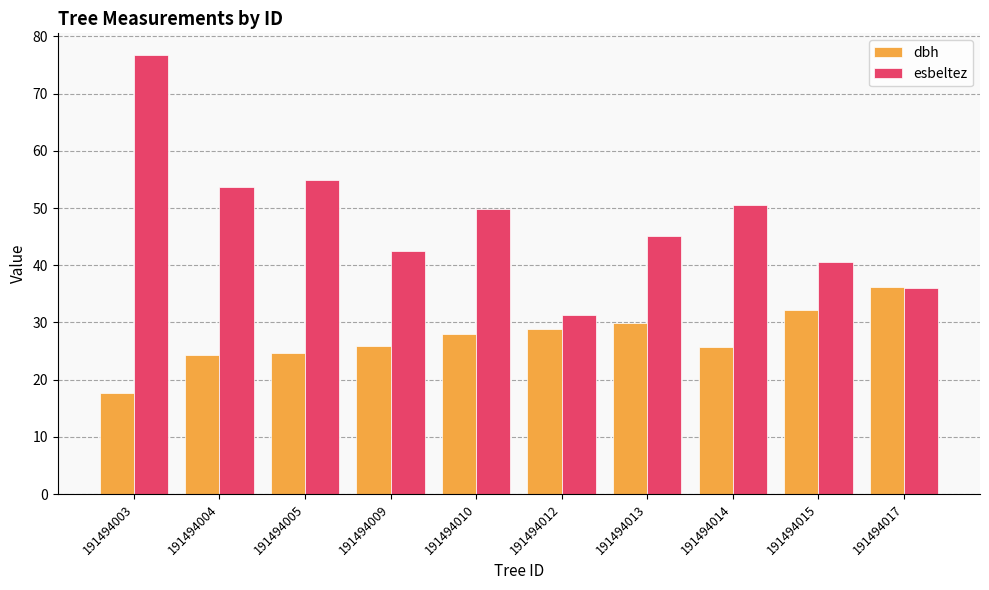

The value of esbeltez at 191494003 is 76.7. True or false?

True